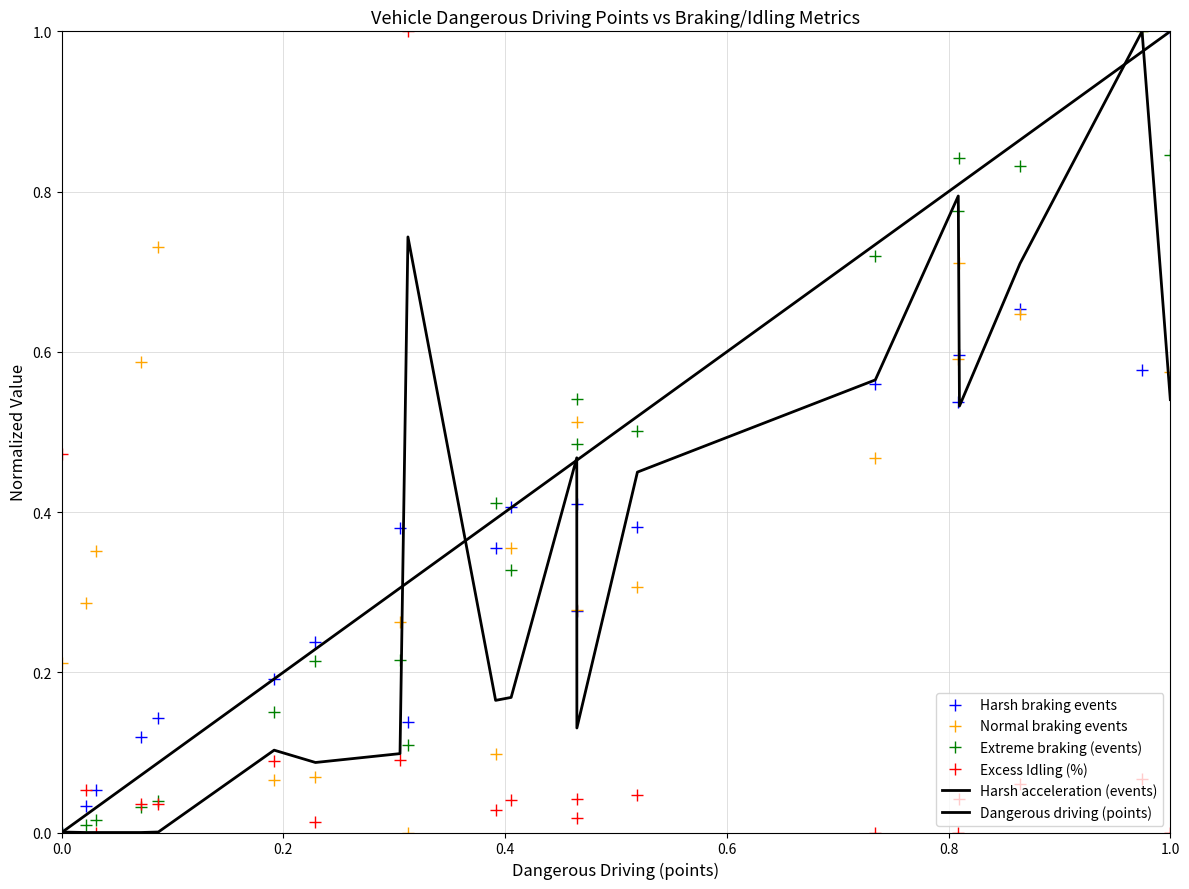

Count the number of categories in the chart.

20